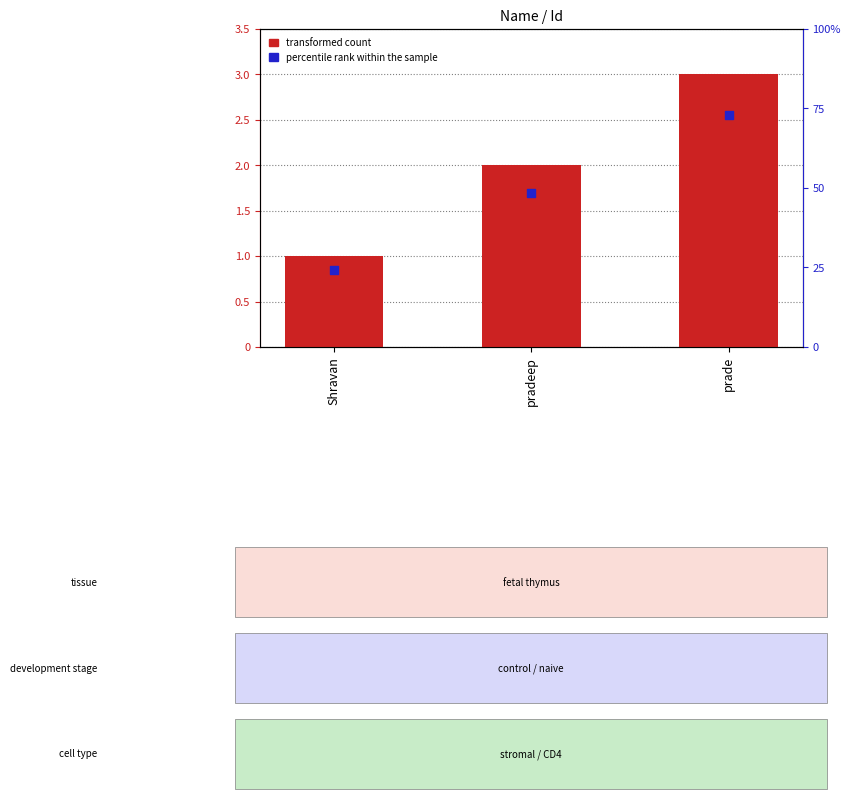

At which category is the sum across all series the highest?

prade